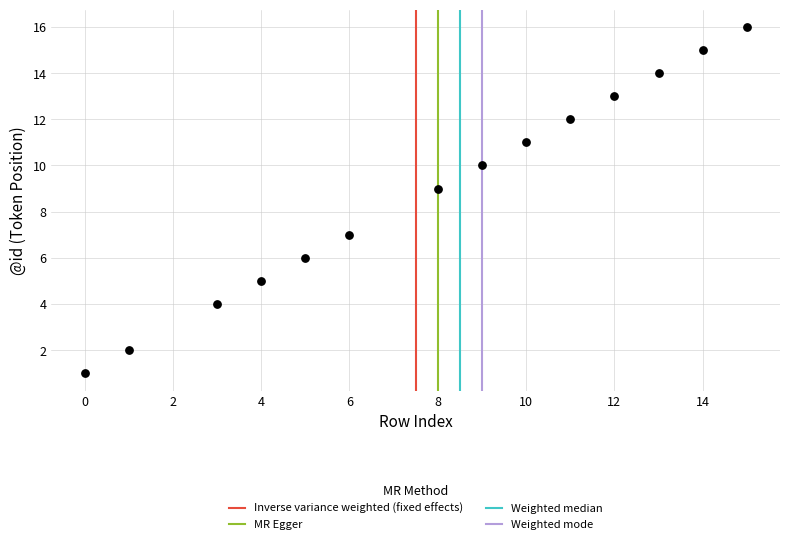

What is the range of Y values (max minus min)?

15